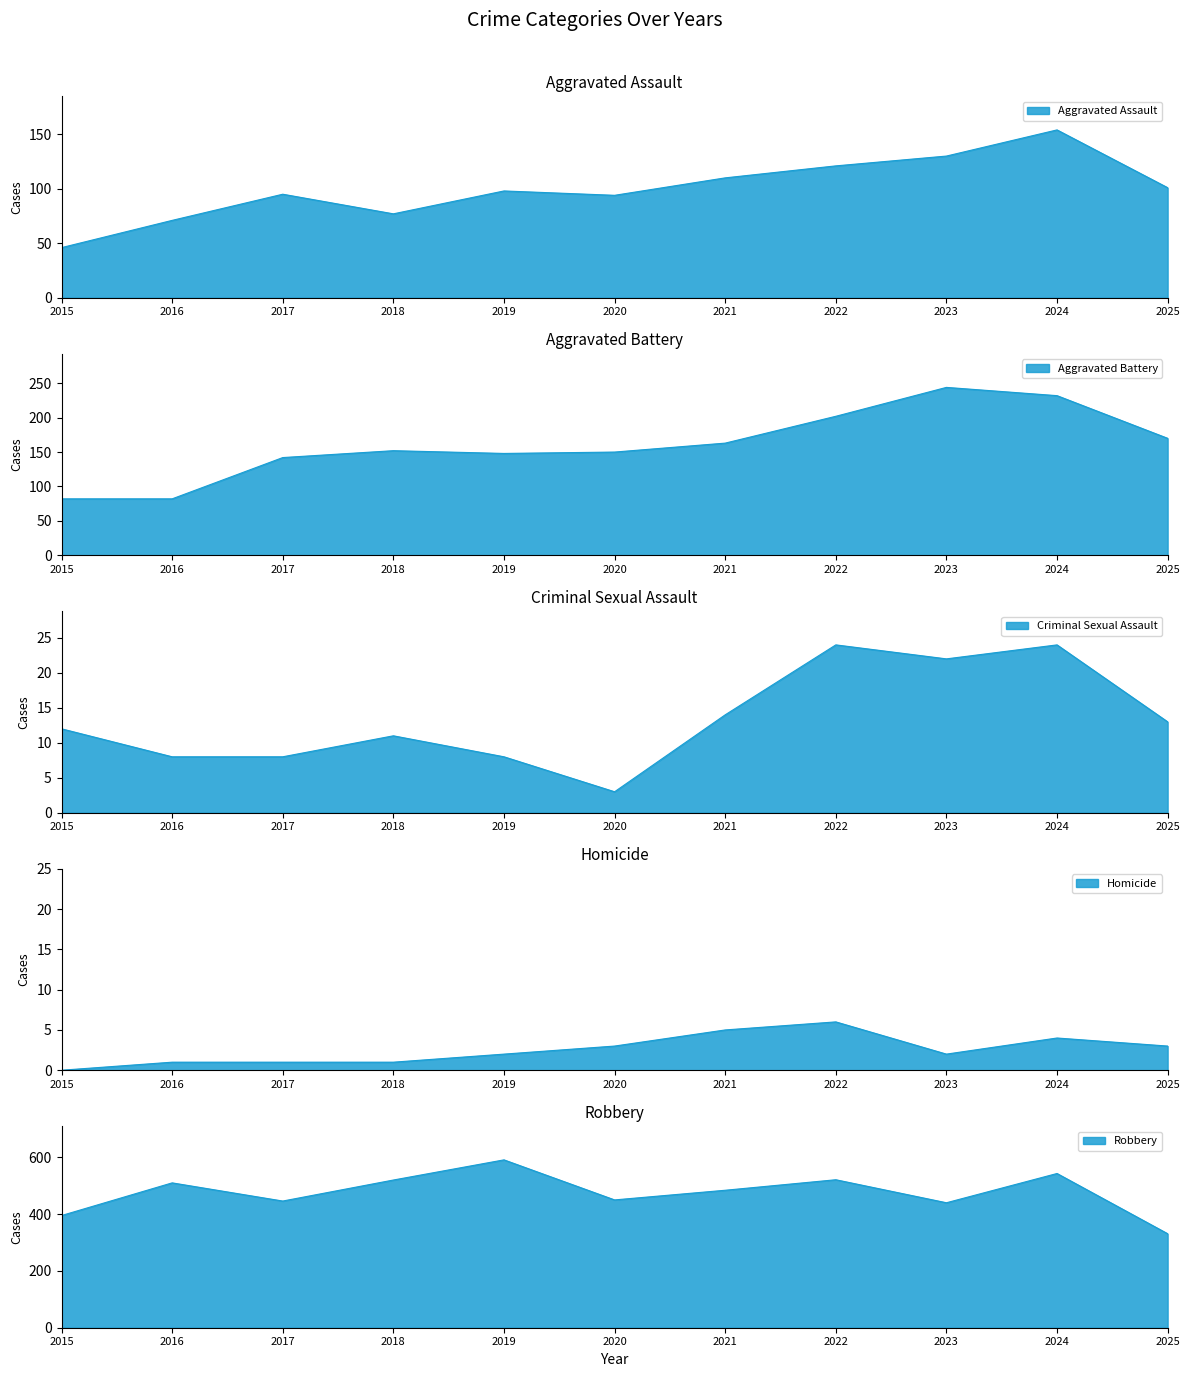

True or false: Criminal Sexual Assault and Aggravated Battery cross at least once.

False